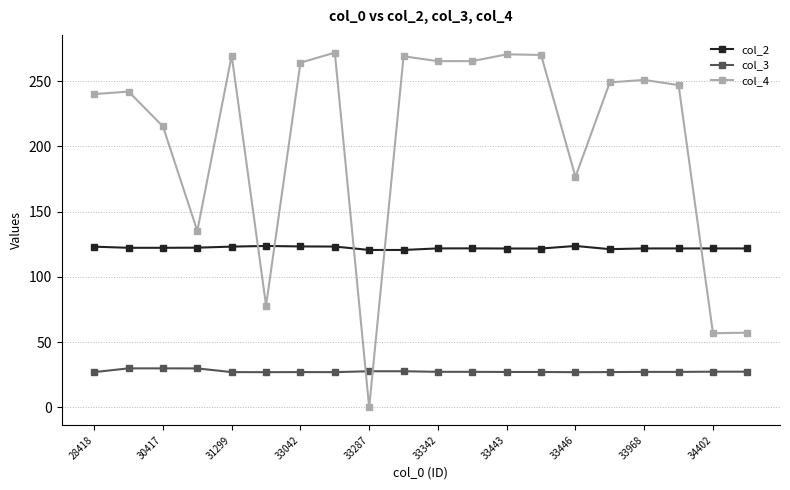

True or false: col_3 has more than 0 points higher than both neighbors.

True